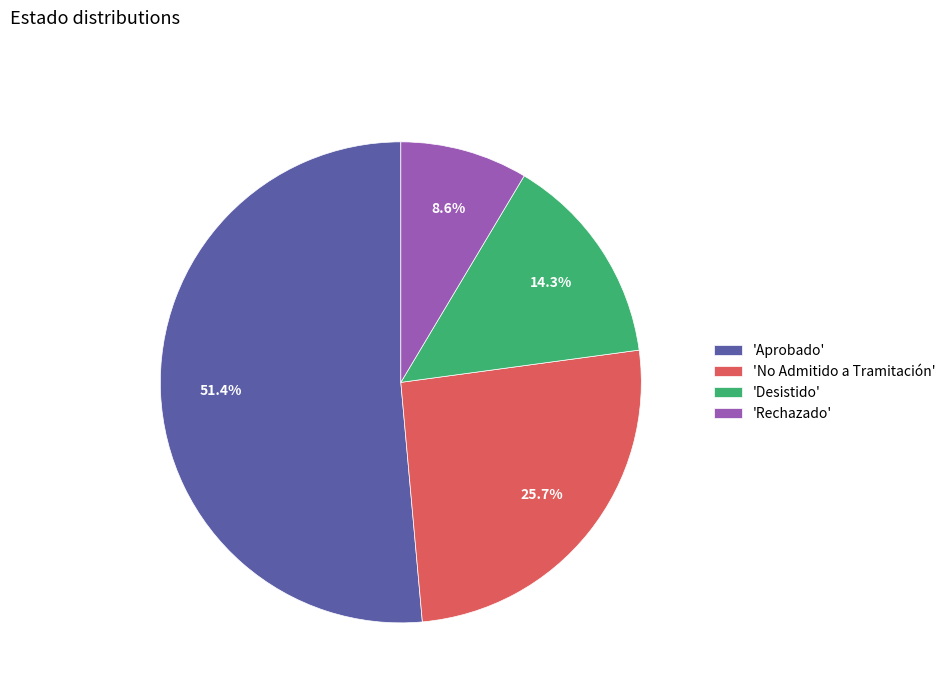

Combined, do 'No Admitido a Tramitación' and 'Rechazado' account for over 50%?

No